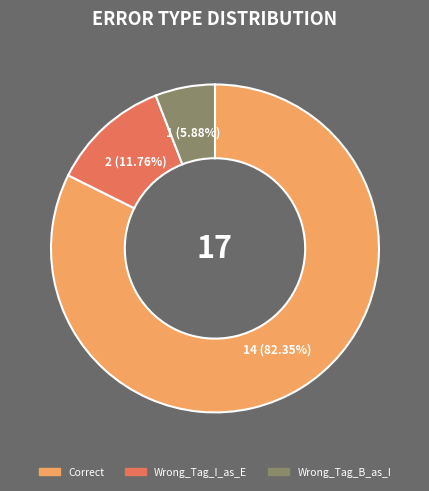

How many segments does this pie chart have?

3